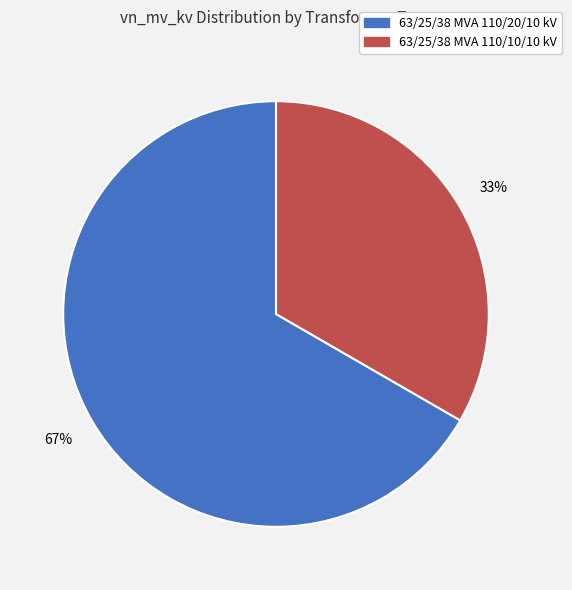

Which slice is the smallest?

63/25/38 MVA 110/10/10 kV